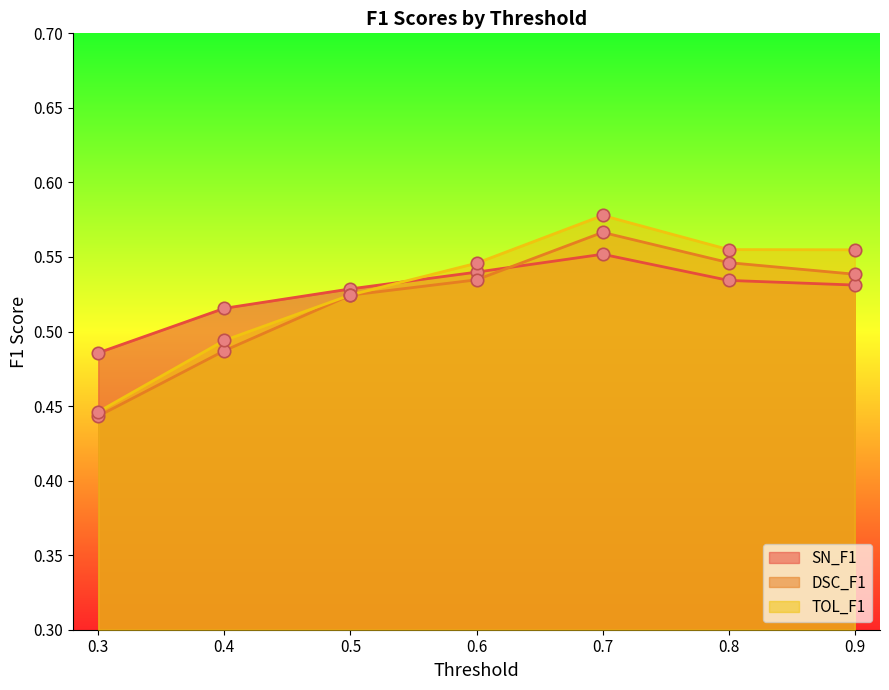

What are all the series names shown in the legend?

SN_F1, DSC_F1, TOL_F1